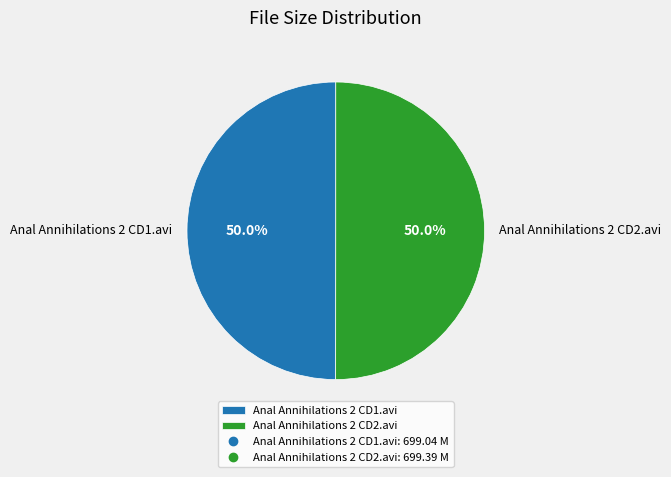

How many slices are in this pie chart?

2